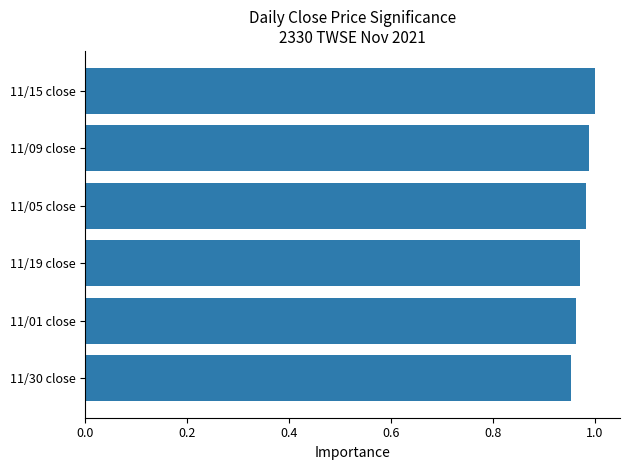

Between 11/15 close and 11/01 close, which is larger?

11/15 close